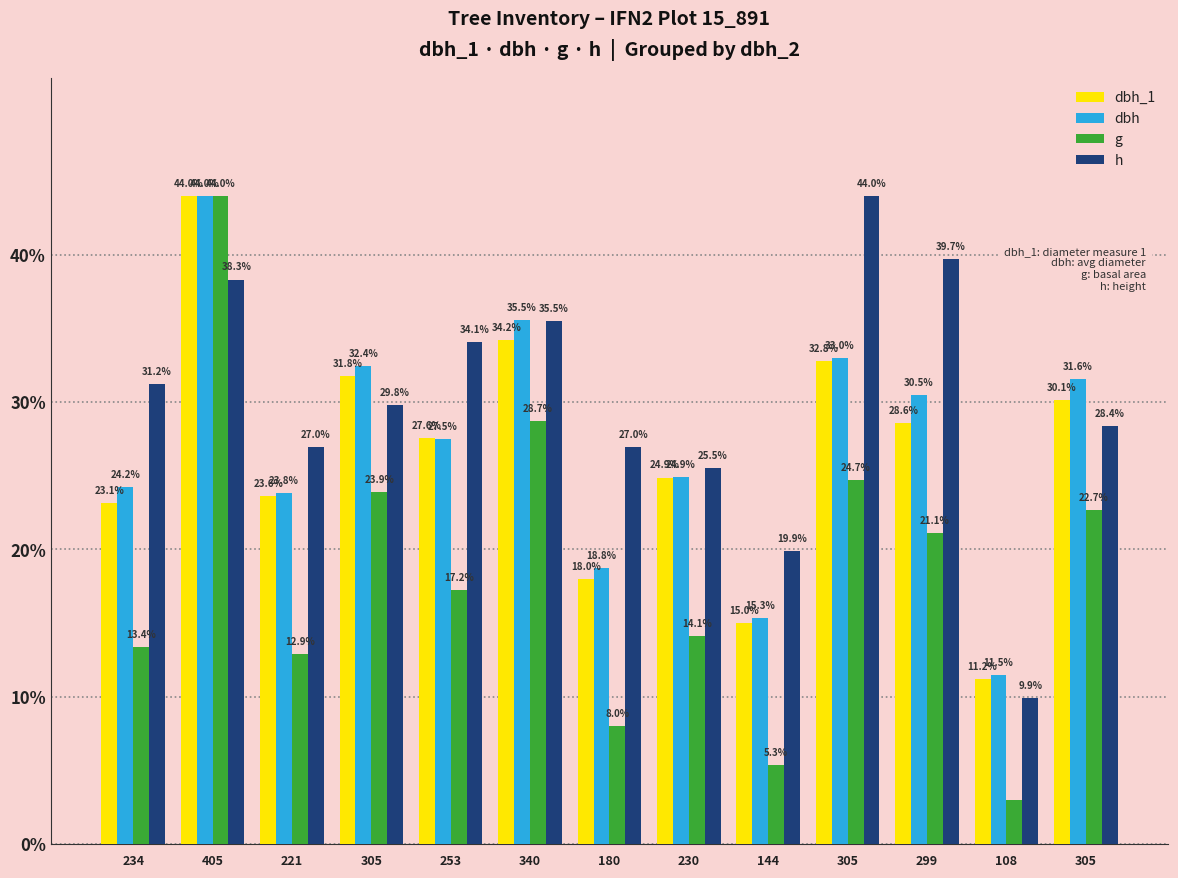

What is the sum of the dbh_1 values at 108 and 305?

43.0